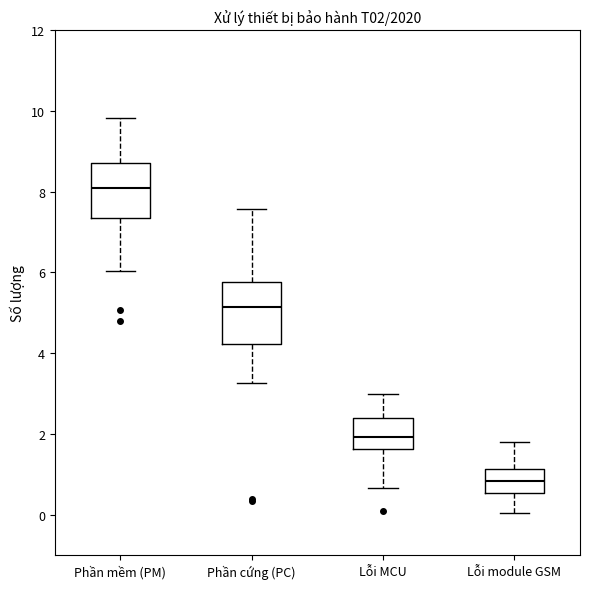

Reading left to right, read every box against the y-axis: the position of its median line, the range the box covers, and the ends of its whiskers. The values are not printed on the chart, so give them approximately, as read against the axis.

Phần mềm (PM): median 8.0, box 7.4 to 8.8, whiskers 6.0 to 9.8
Phần cứng (PC): median 5.2, box 4.2 to 5.8, whiskers 3.2 to 7.6
Lỗi MCU: median 2.0, box 1.6 to 2.4, whiskers 0.6 to 3.0
Lỗi module GSM: median 0.8, box 0.6 to 1.2, whiskers 0.0 to 1.8